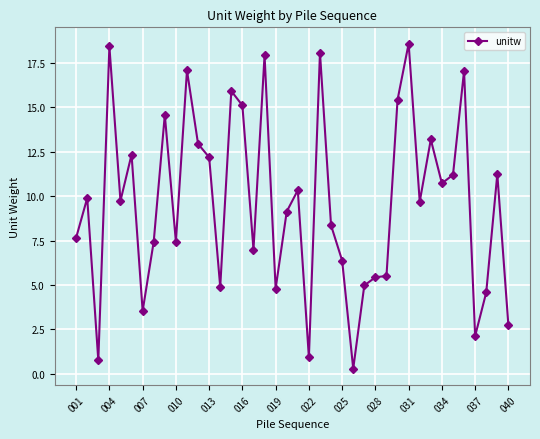

What is the difference between the second highest and minimum values?

18.1